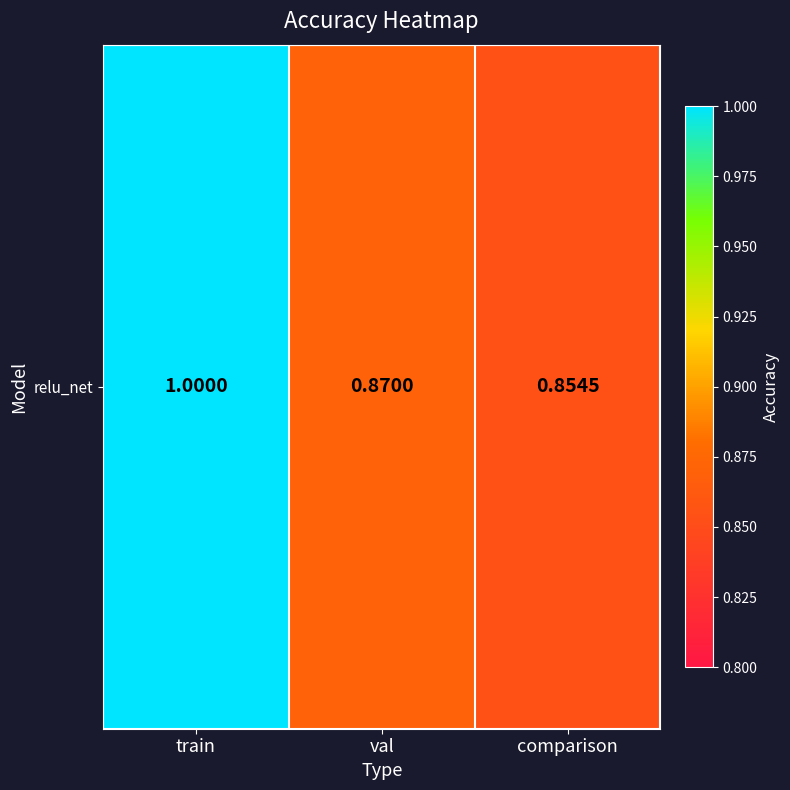

What is the change in value from train to val?

-0.1